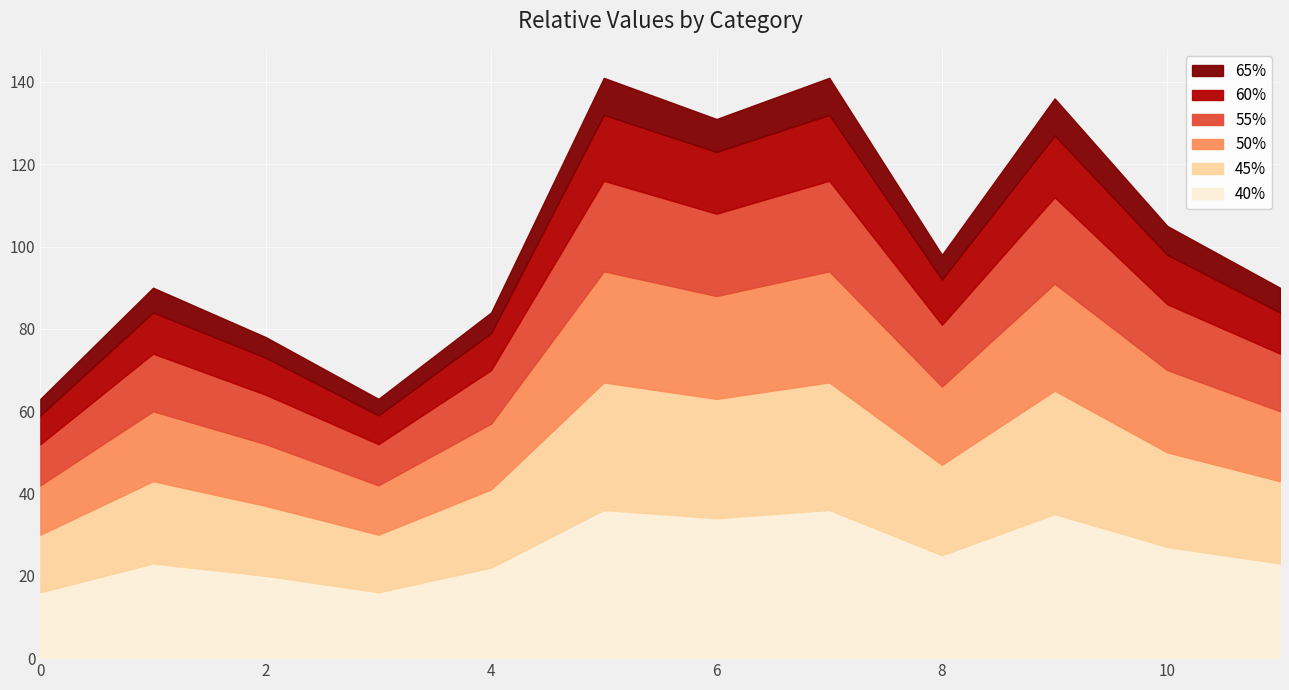

What is the value of the 45% point at the 8th from the left?

31